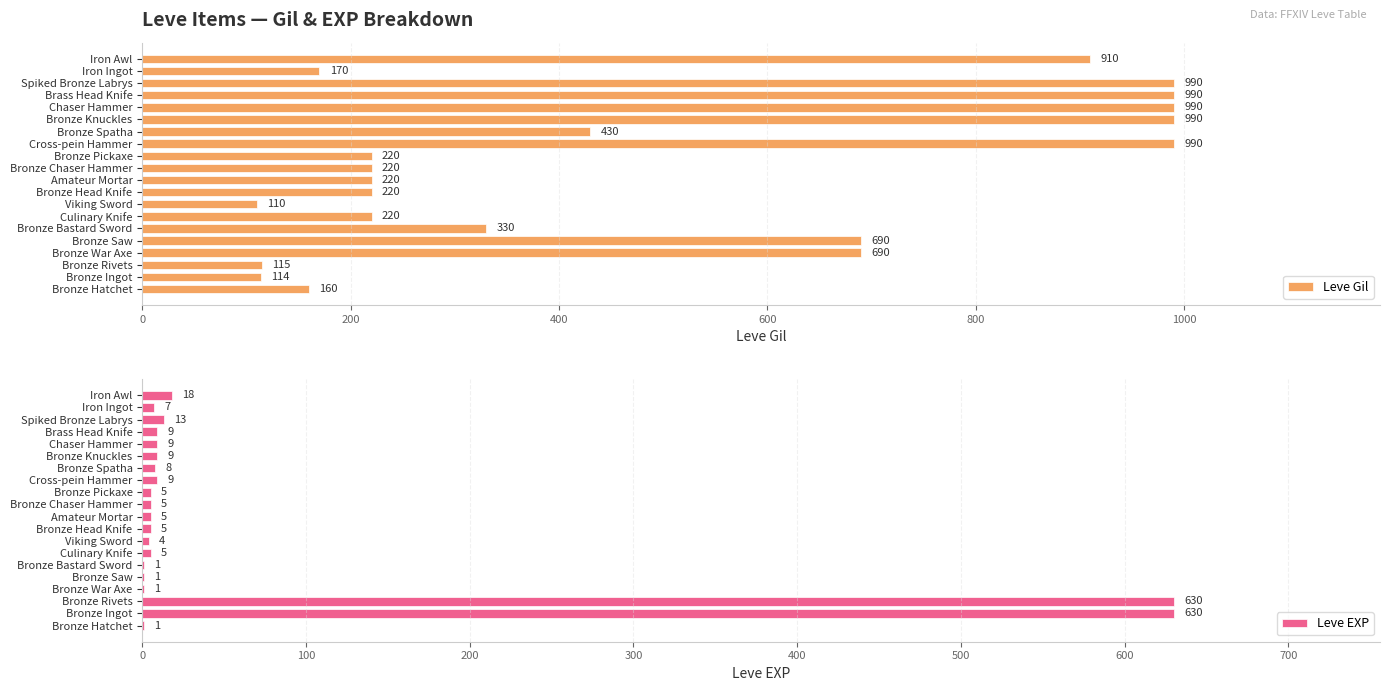

The Leve Gil series shows 346 at Bronze Chaser Hammer. True or false?

False